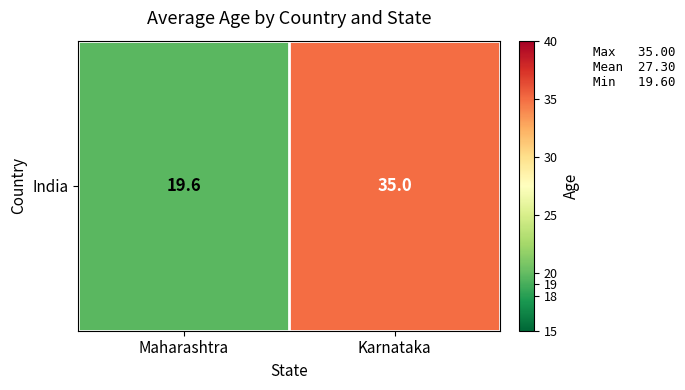

How many series are shown in this chart?

1